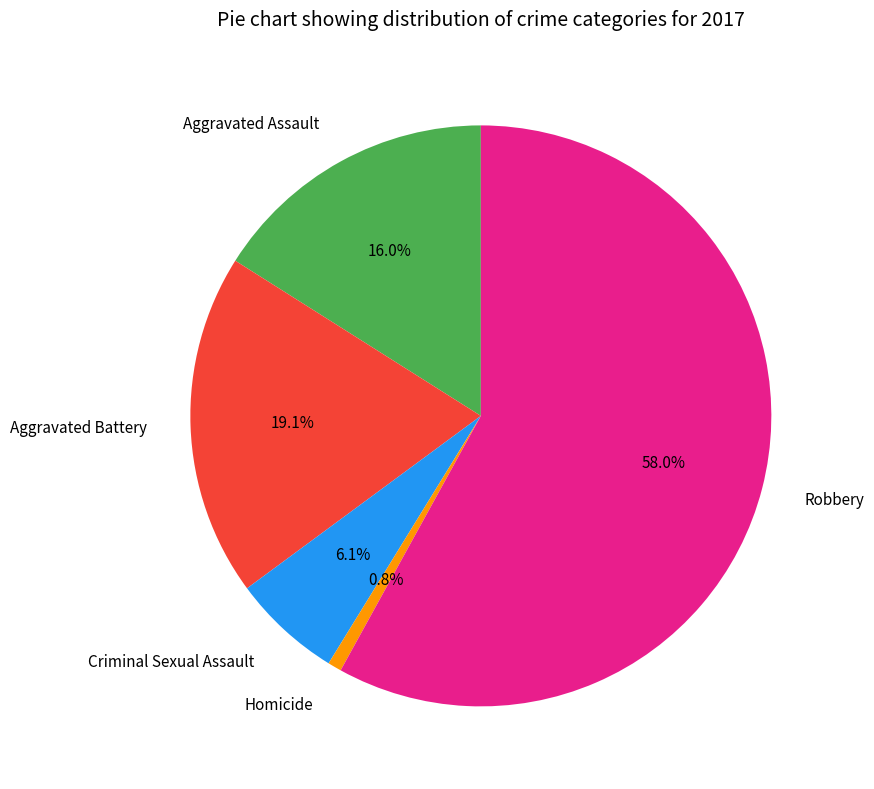

Count the number of slices in the pie.

5